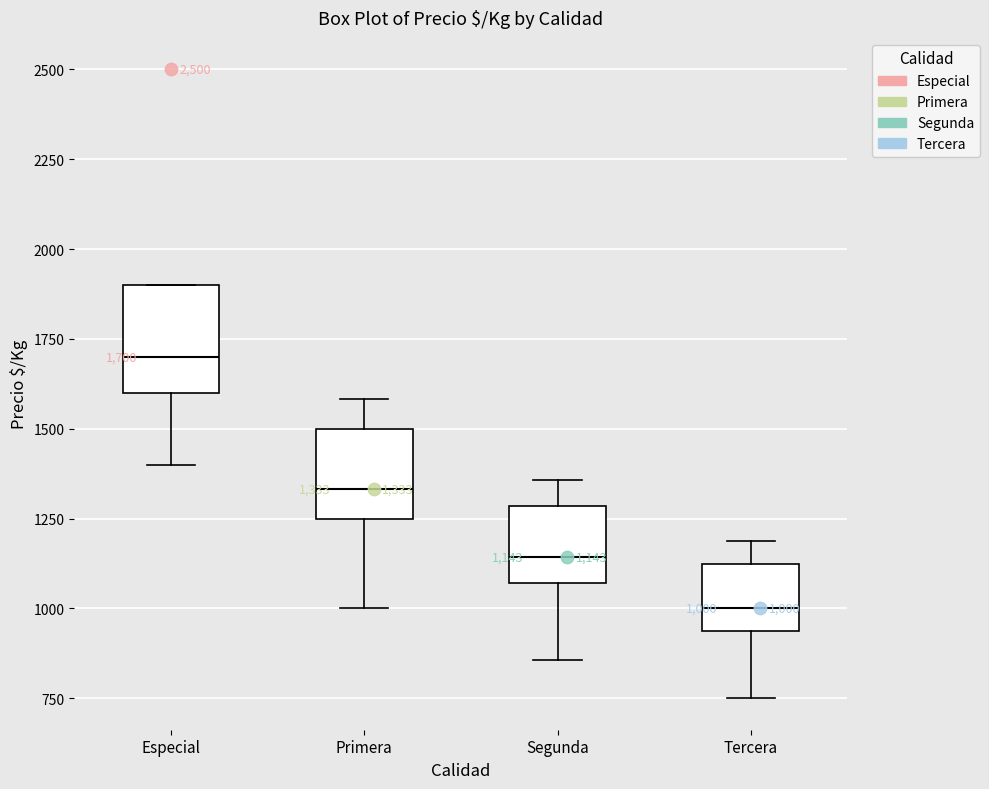

Which box is the tallest, from its lower edge to its upper edge?

Especial